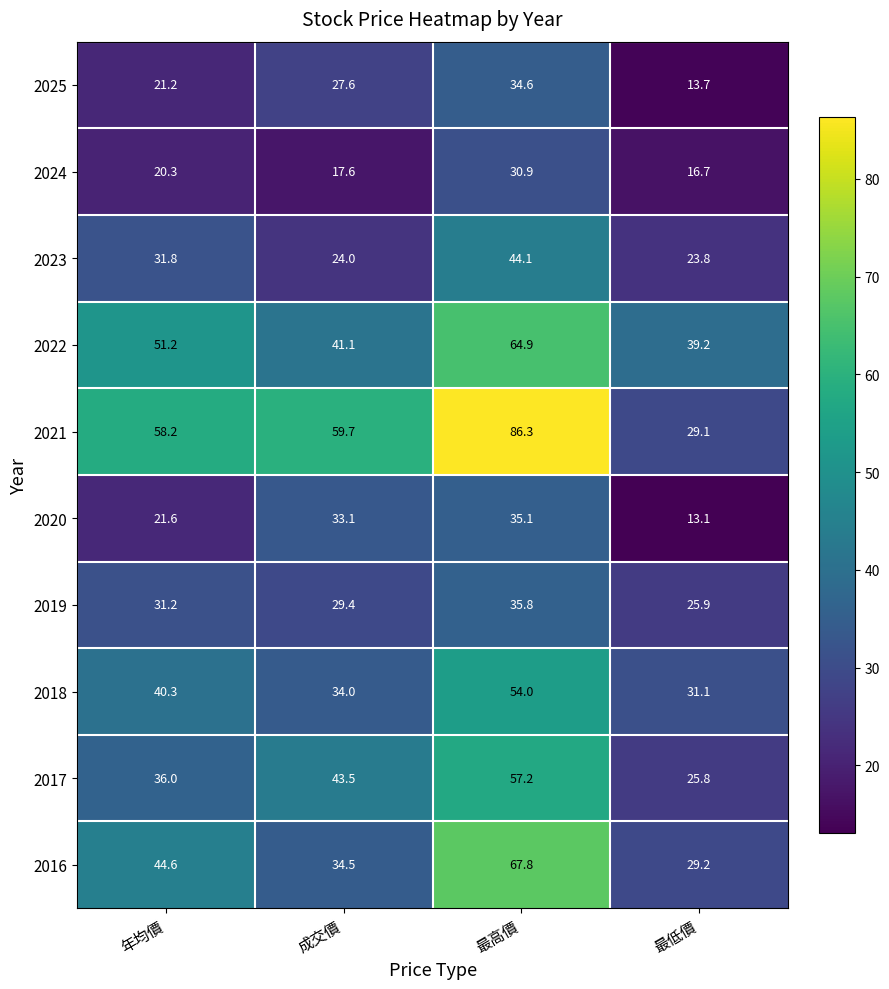

Between 年均價 and 最低價, which series saw the biggest shift?

2021